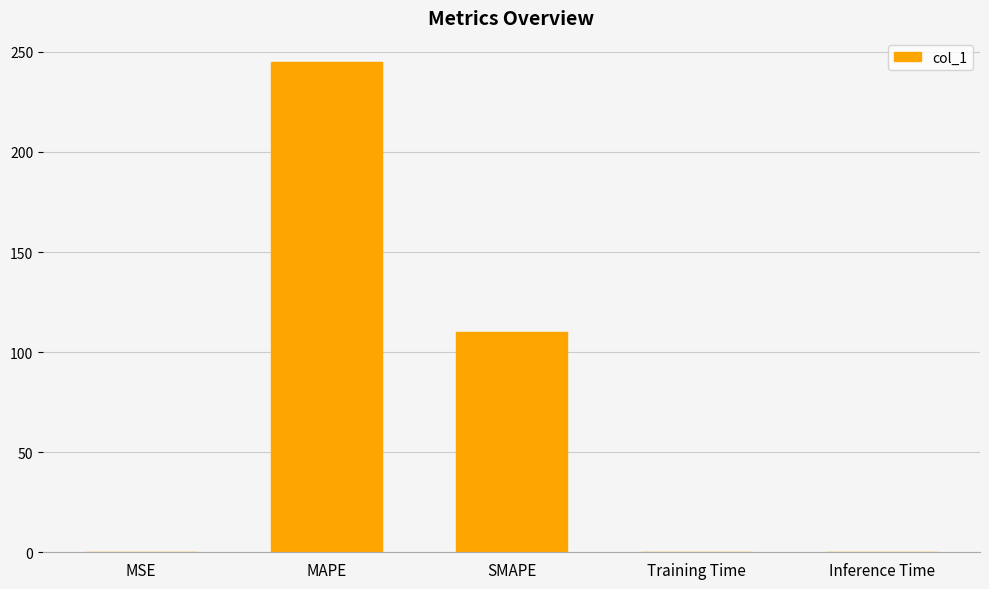

Between SMAPE and Training Time, which is larger?

SMAPE